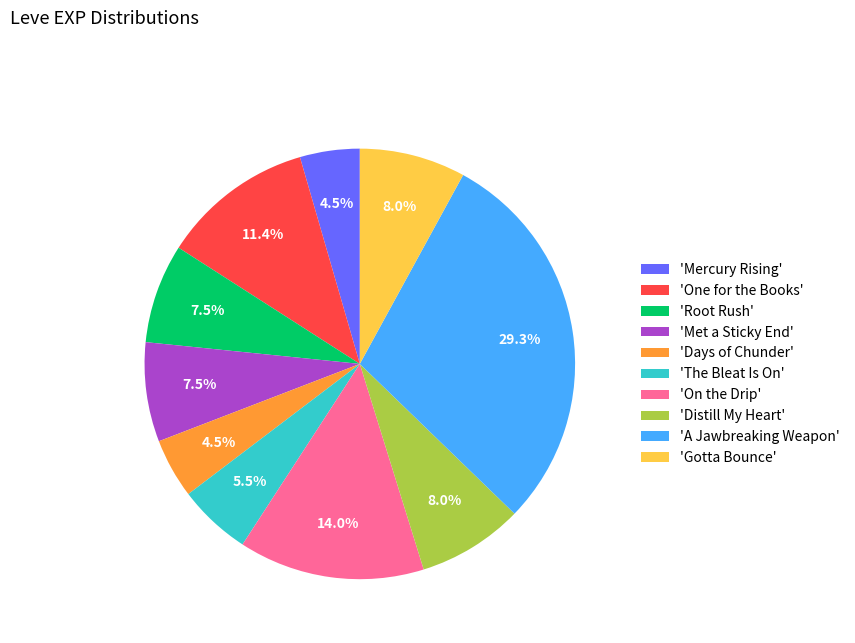

Is there any slice that represents more than half of the pie?

No